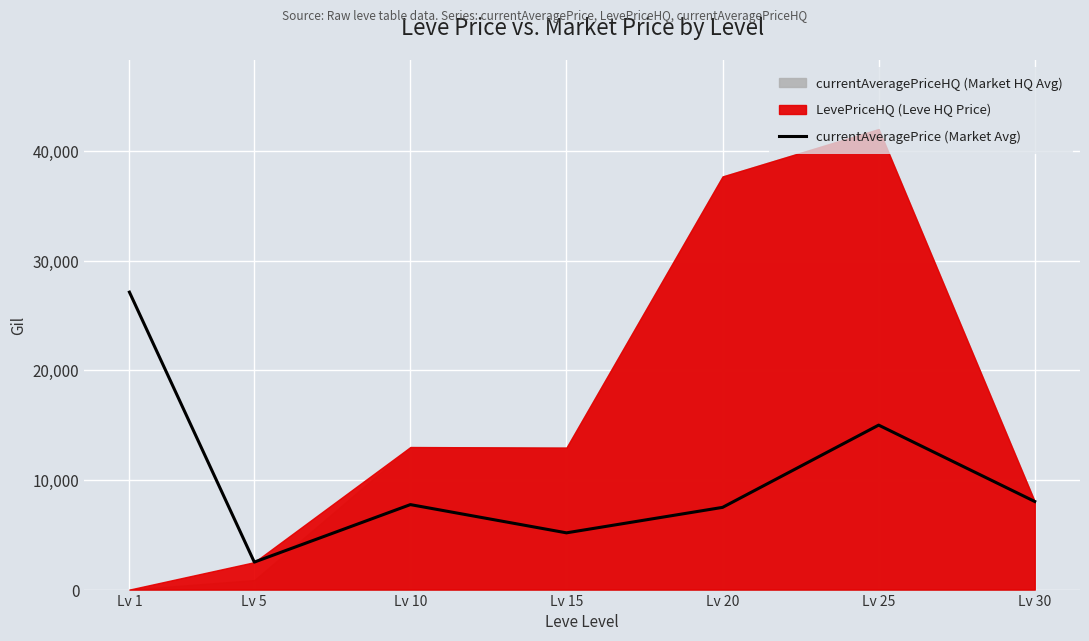

How many lines are shown in the chart?

1